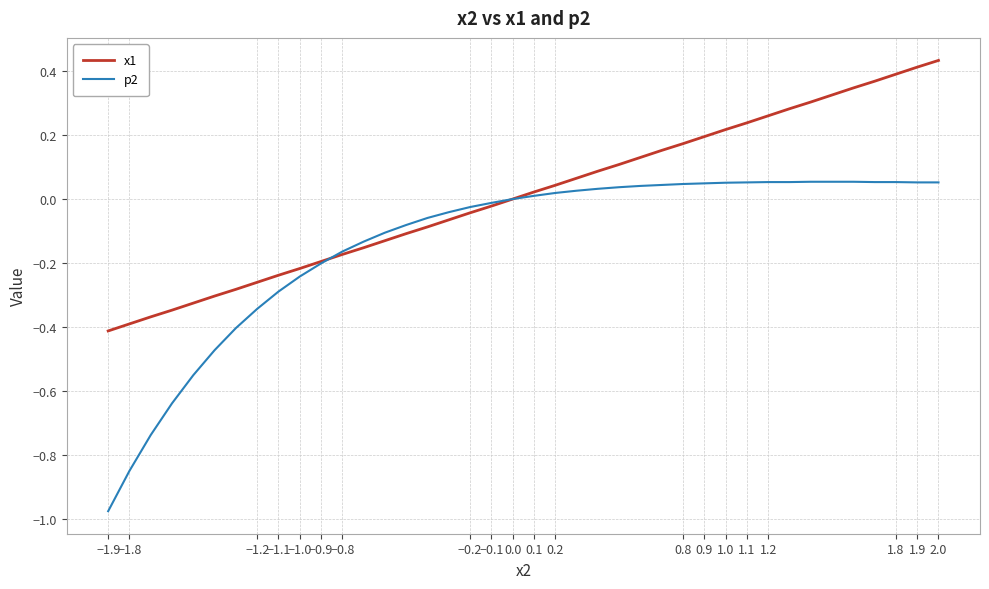

List the series in order of their overall mean, lowest first.

p2, x1